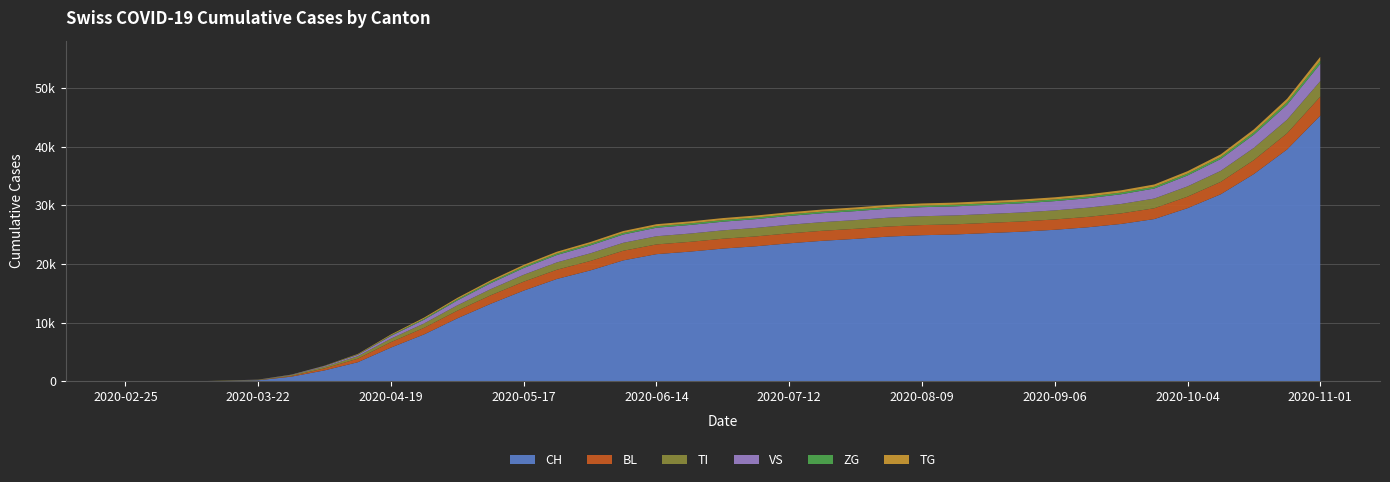

Reading left to right, extract all data points from this chart.

CH: 0	0	2	76	192	813	1881	3267	5768	8015	10746	13213	15472	17456	18900	20622	21682	22109	22634	23026	23532	23958	24286	24680	24908	25035	25274	25510	25836	26261	26830	27661	29516	31882	35332	39520	45274
BL: 0	0	0	5	25	123	338	605	927	1120	1305	1445	1523	1574	1610	1640	1656	1665	1674	1683	1695	1706	1715	1722	1727	1730	1737	1743	1756	1774	1799	1840	1959	2109	2380	2753	3231
VS: 0	0	0	6	19	54	134	246	448	636	835	1008	1153	1258	1345	1413	1450	1466	1481	1494	1509	1519	1528	1536	1541	1546	1551	1562	1579	1608	1655	1714	1856	2022	2261	2553	2943
ZG: 0	0	0	0	0	6	25	60	118	168	205	231	246	253	259	264	266	267	268	269	271	272	273	274	275	275	277	278	280	283	288	295	315	346	391	444	524
TI: 0	0	0	61	70	155	269	414	598	746	911	1051	1173	1250	1300	1356	1394	1411	1426	1449	1465	1476	1487	1501	1510	1516	1521	1529	1546	1570	1604	1653	1753	1877	2076	2313	2653
TG: 0	0	0	0	0	10	36	82	139	191	235	266	294	310	320	329	337	341	344	347	350	354	357	359	362	364	367	369	372	377	383	393	416	449	505	573	672